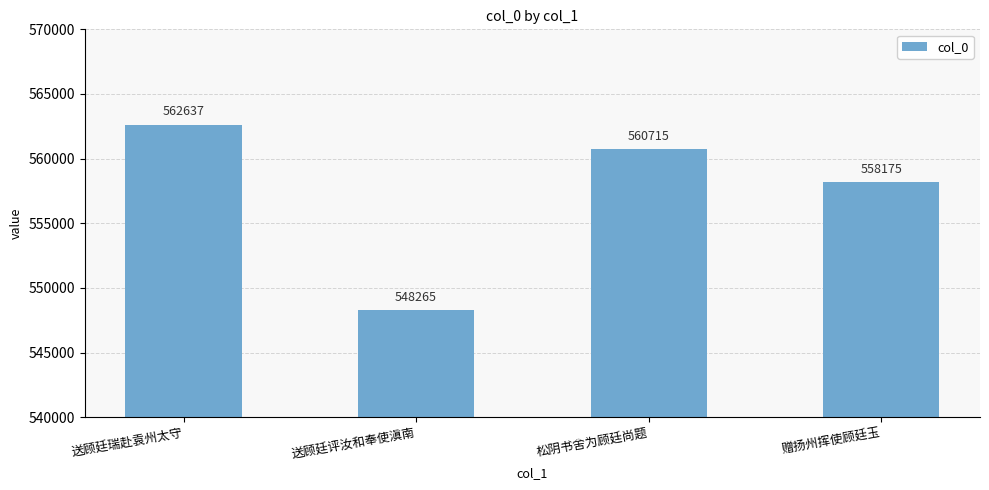

How many values are between 558175 and 562637?

3